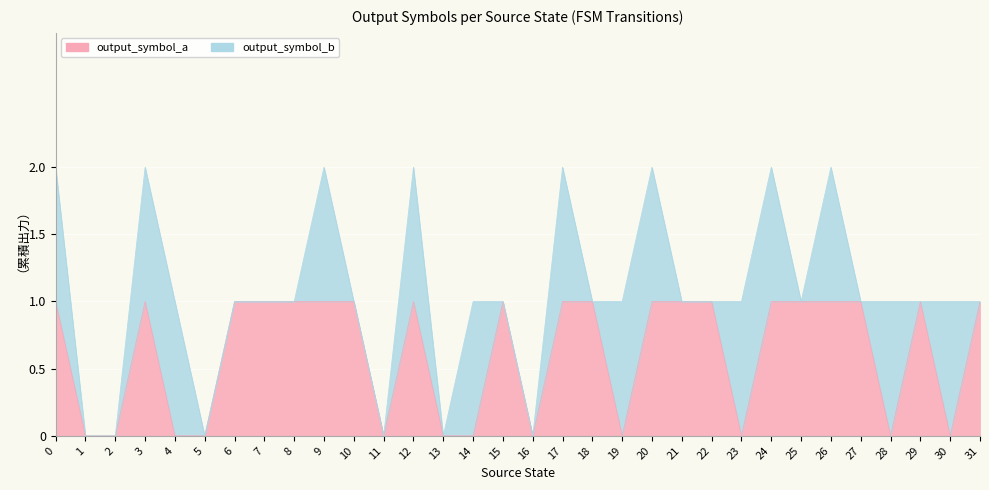

What value does the data have at 10?

1